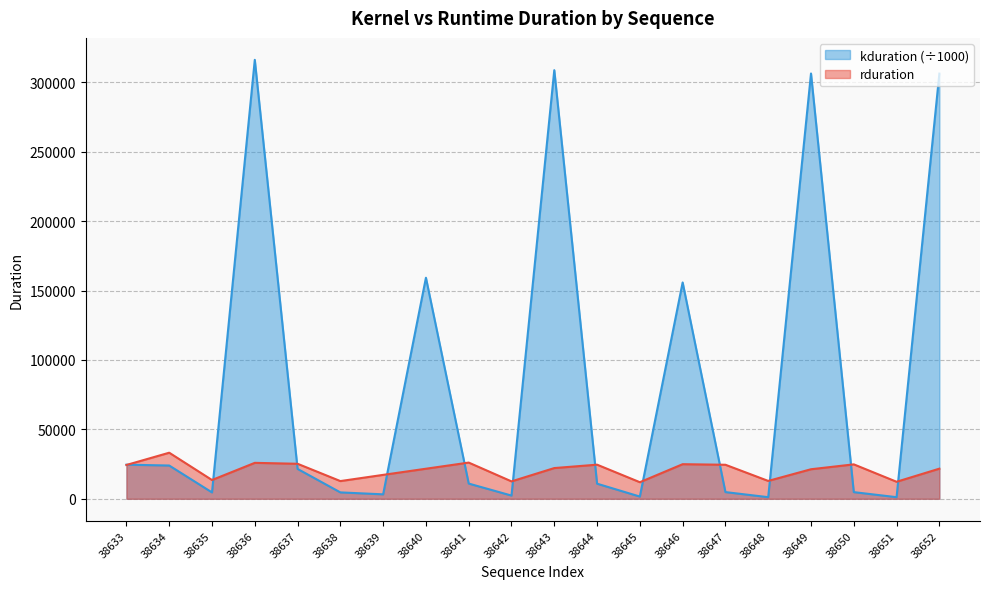

What is the sum of all rduration values?

413448.0